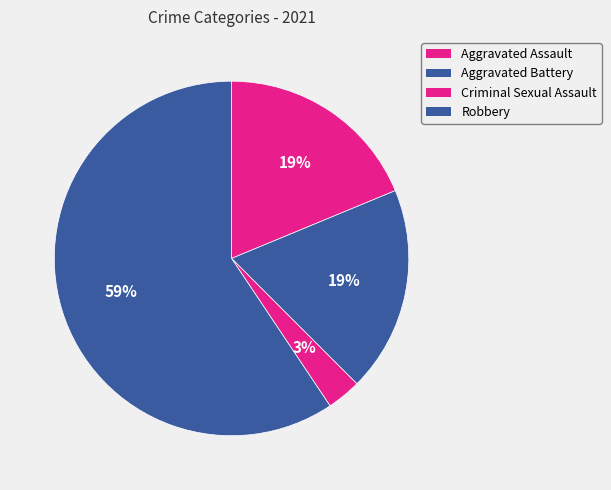

To the nearest percent, what is the average slice percentage?

25%